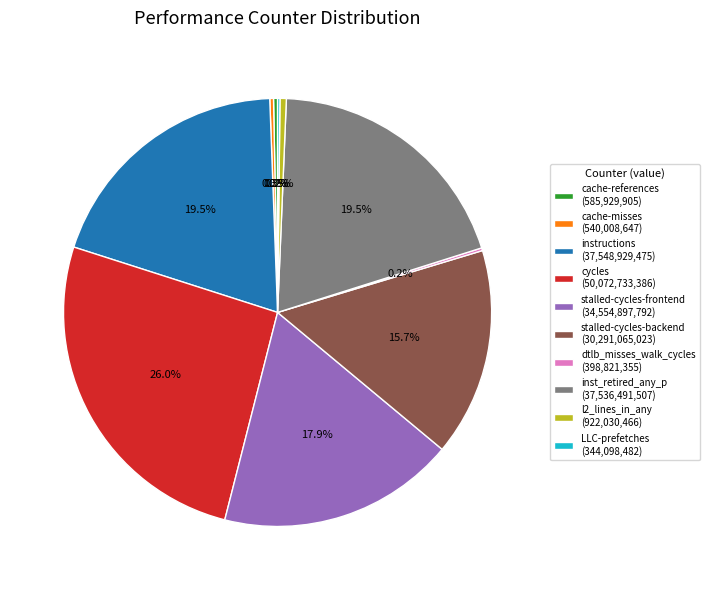

What percentage do stalled-cycles-frontend and cycles together represent?

43.9%